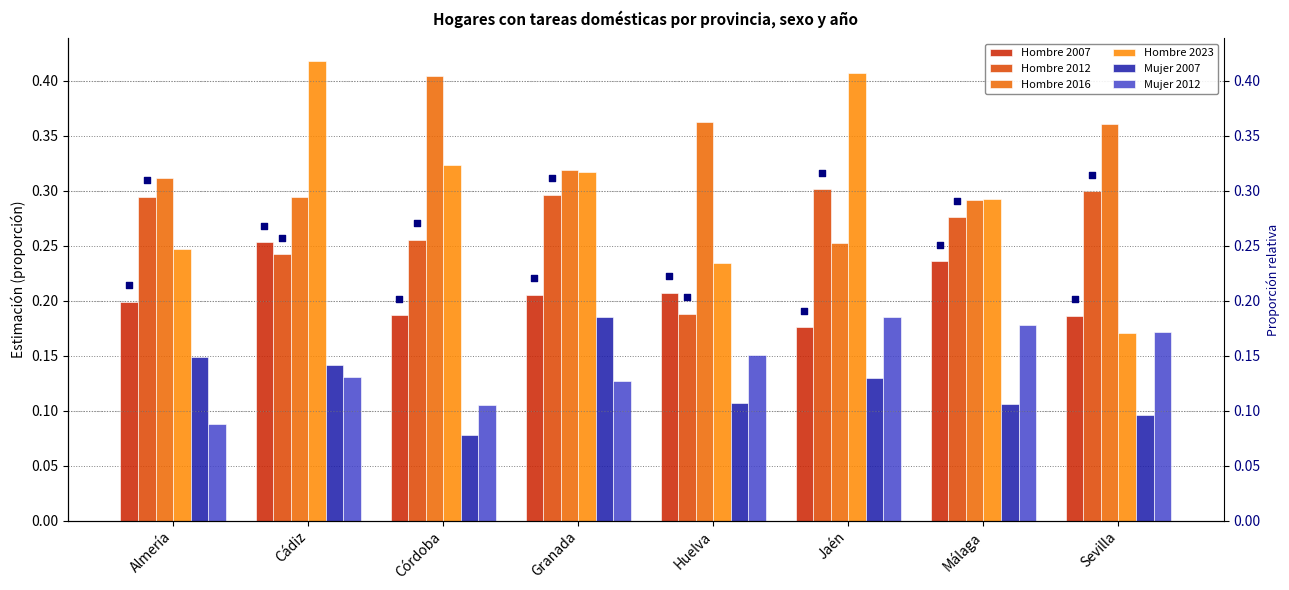

What are all the series names shown in the legend?

Hombre 2007, Hombre 2012, Hombre 2016, Hombre 2023, Mujer 2007, Mujer 2012